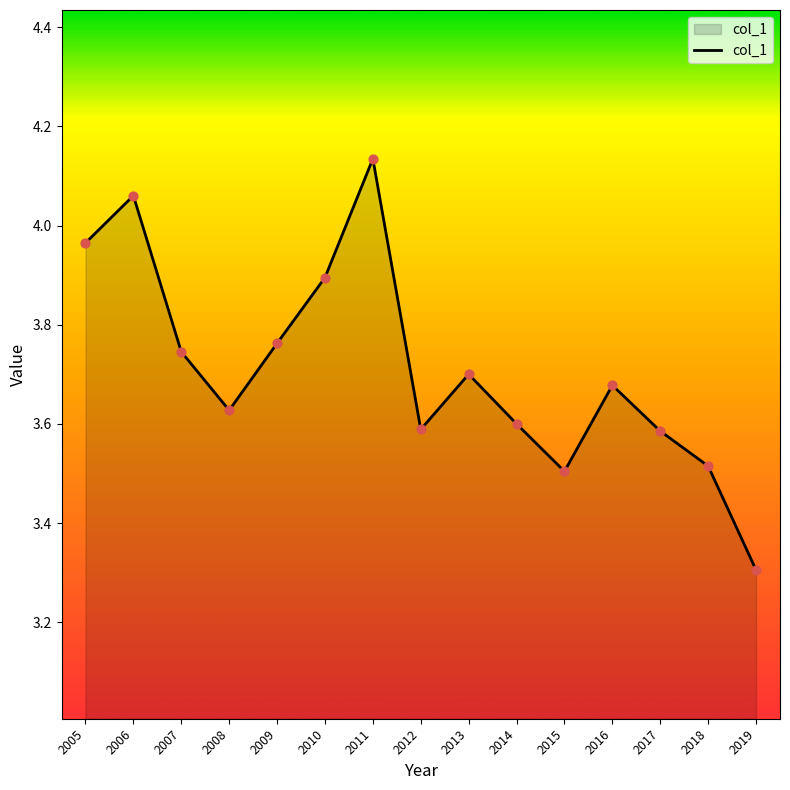

Approximately how many times larger is the value at 2006 compared to 2008?

1.1